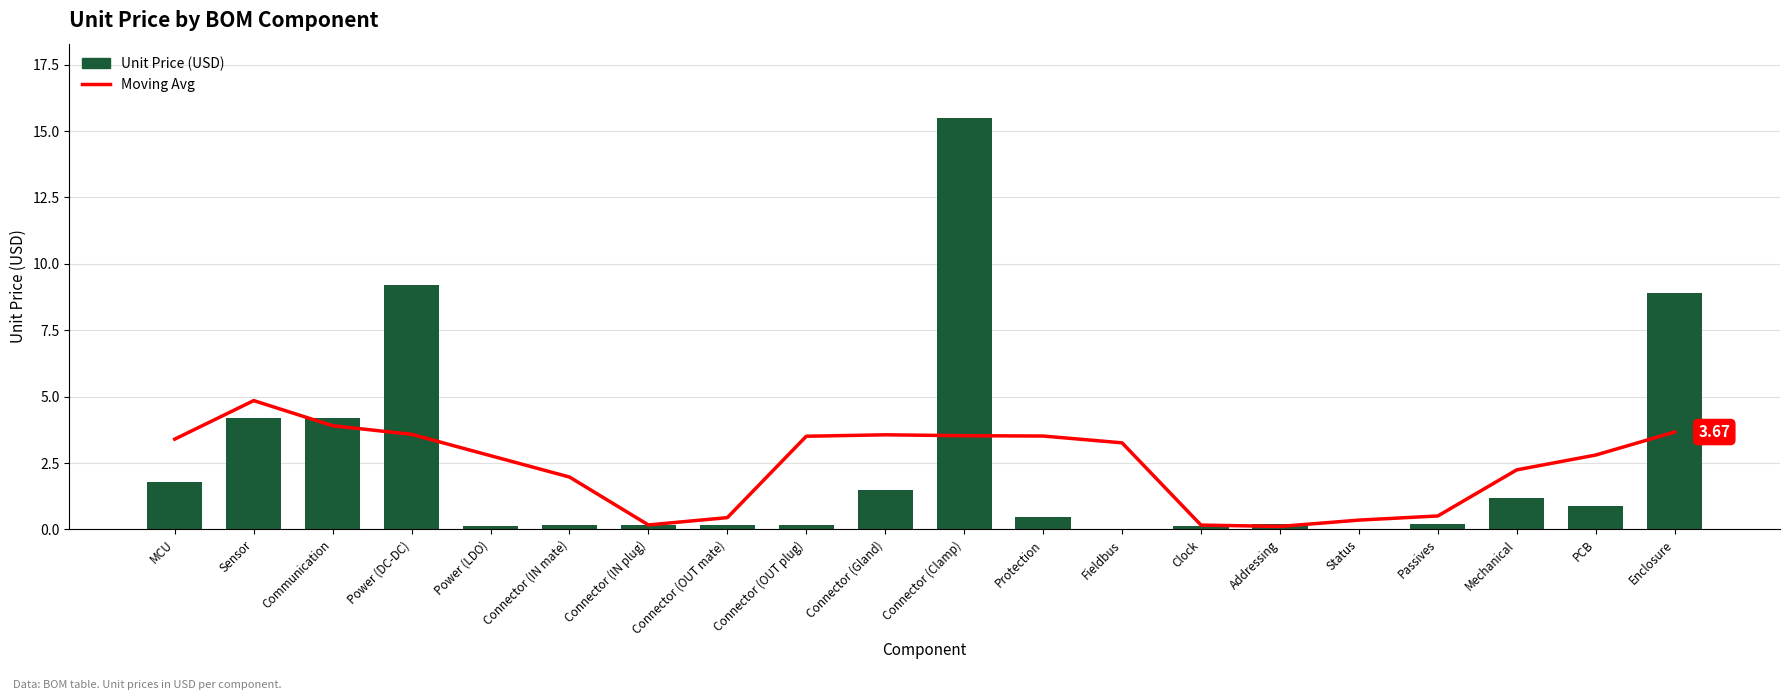

Which category has the highest value in the Moving Avg series?

Sensor